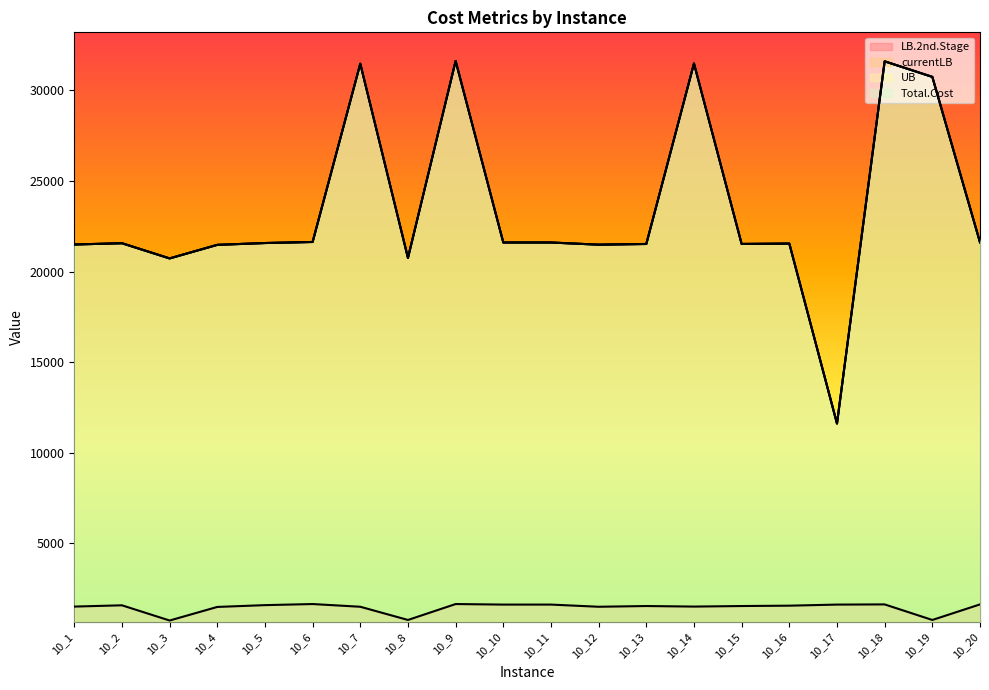

Is it true that currentLB equals 6172.8 at 10_16?

False